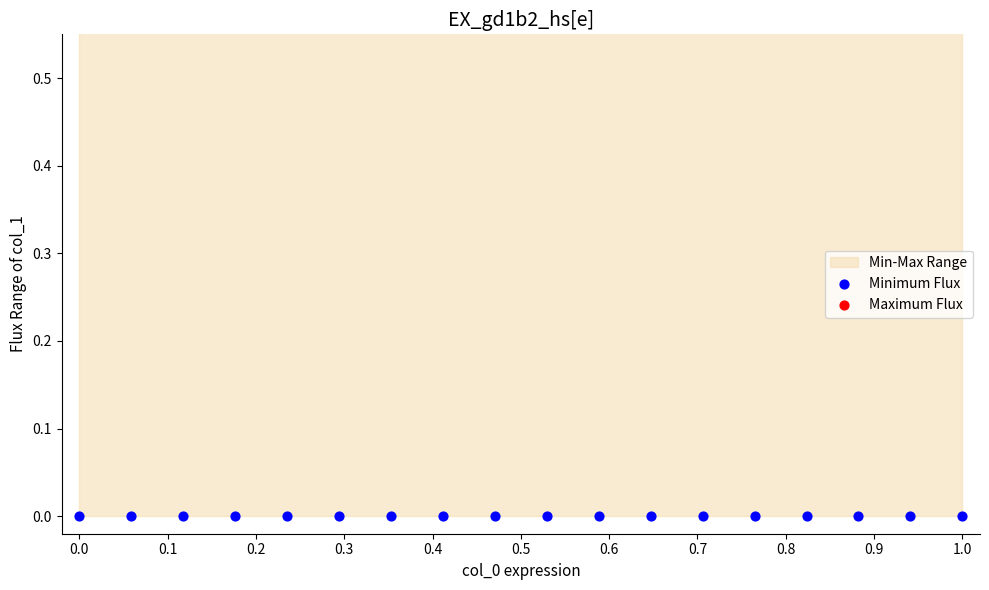

Which series reaches the minimum Y coordinate?

Minimum Flux